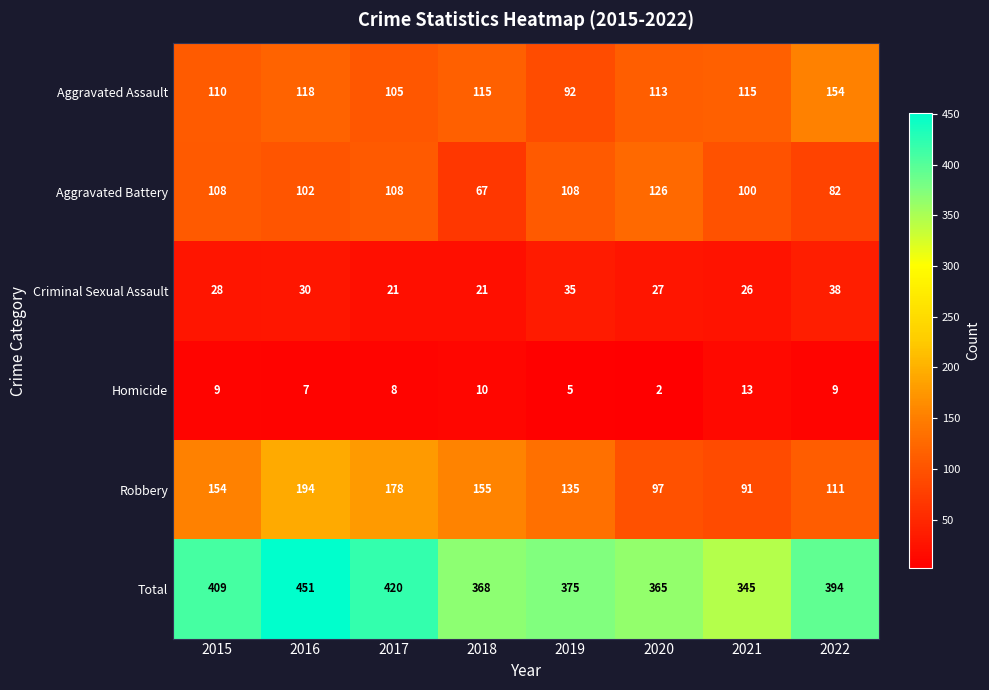

What is the difference between the maximum and minimum values in the Robbery series?

103